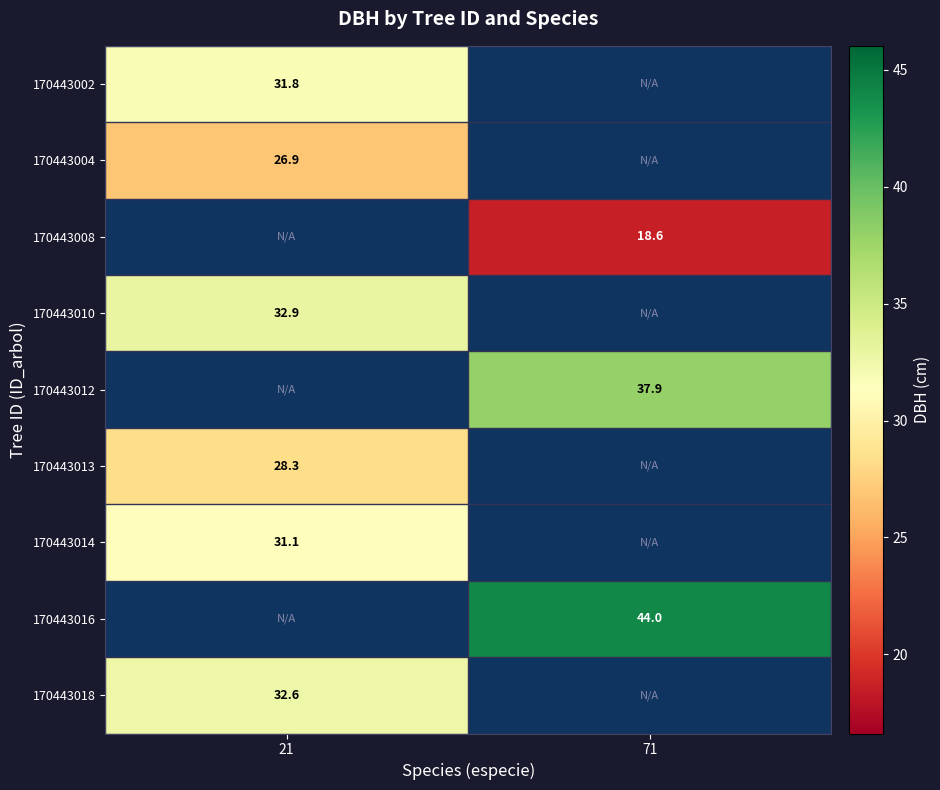

What value does the 170443010 series have at 21?

32.9